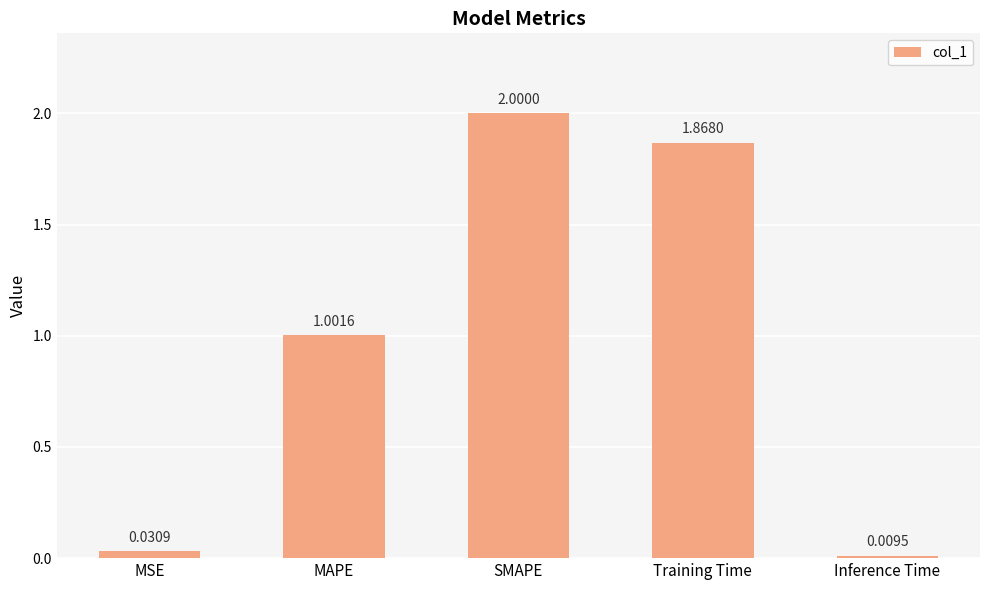

Is it true that the value at SMAPE is 2.0?

True